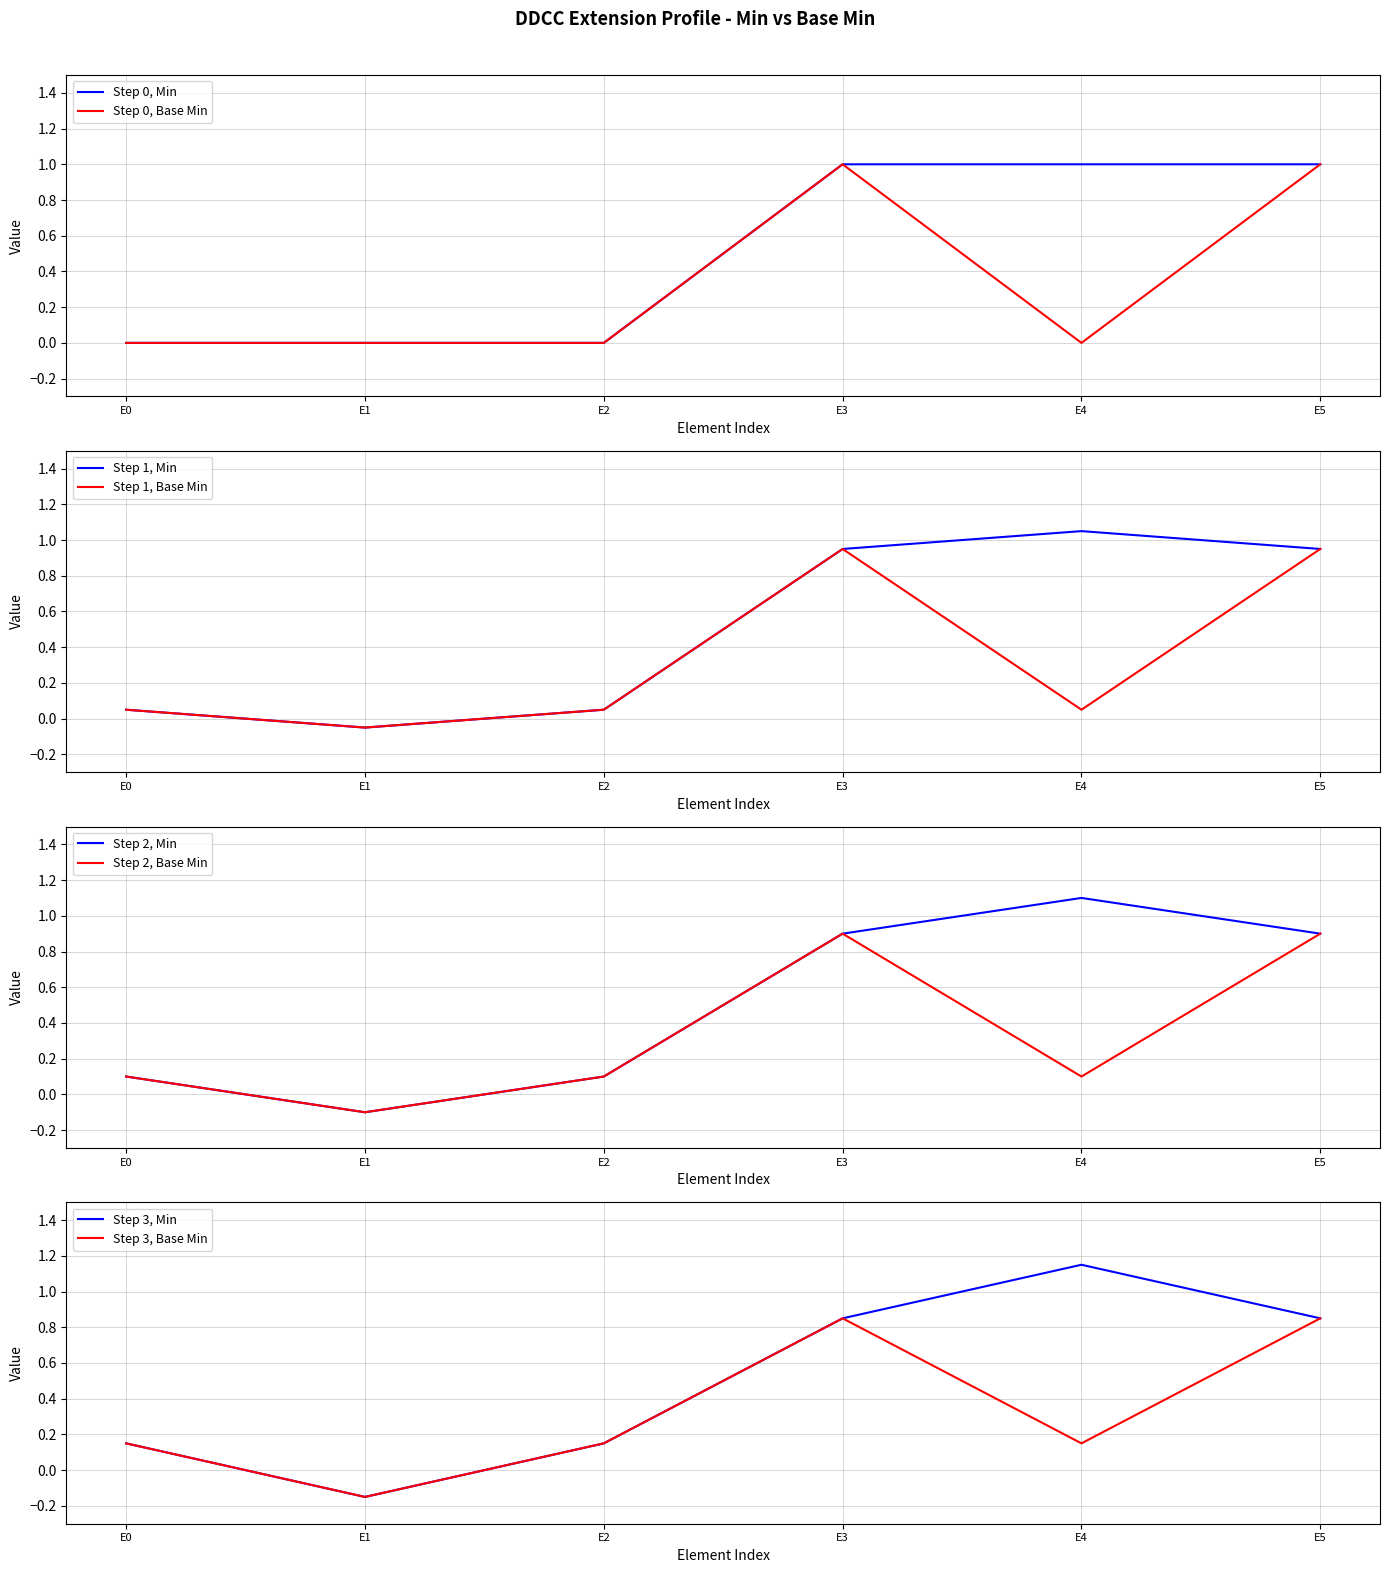

True or false: Min and Base Min intersect in this chart.

False